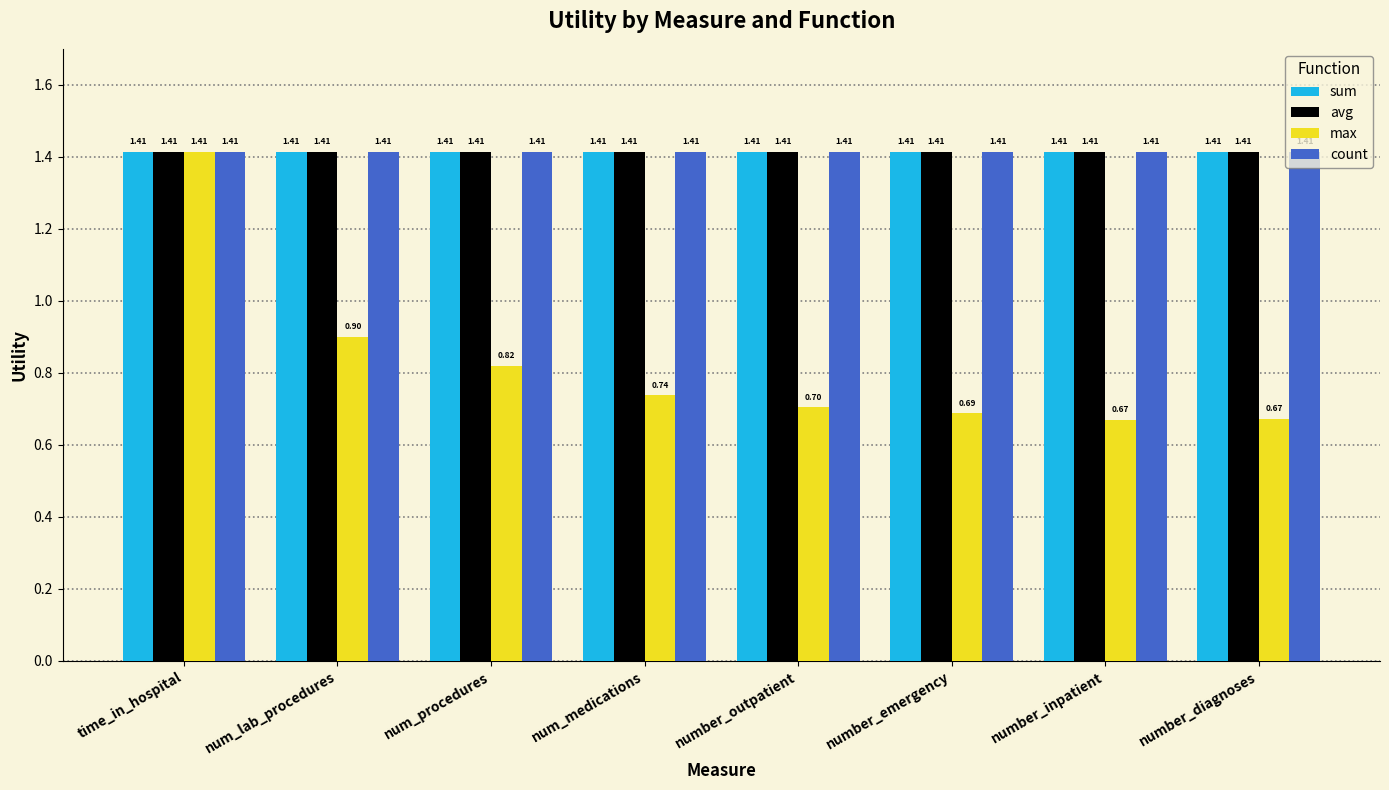

What are all the series names shown in the legend?

sum, avg, max, count